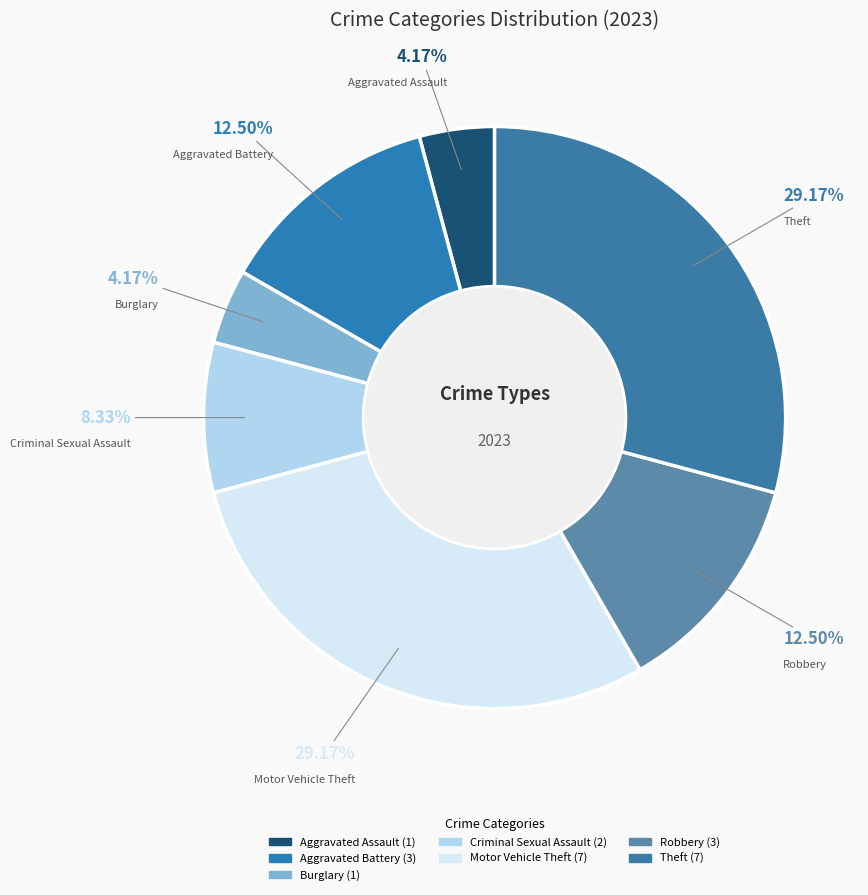

To the nearest percent, what is the combined percentage of Robbery and Motor Vehicle Theft?

42%